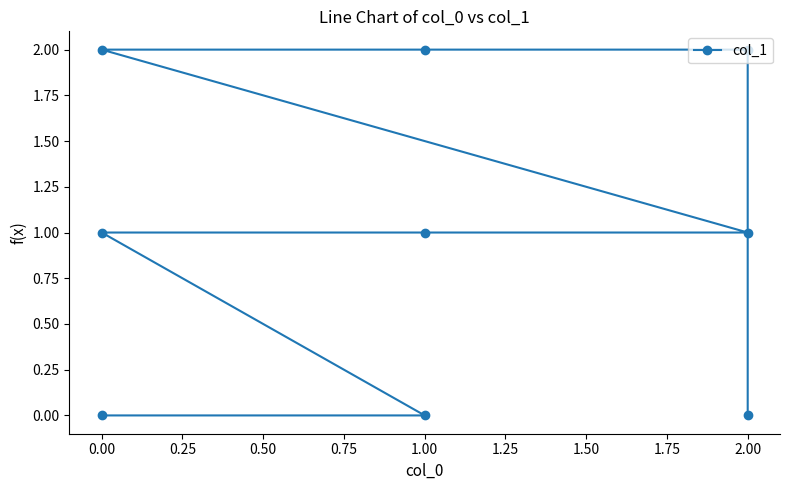

What is the greatest value displayed?

2